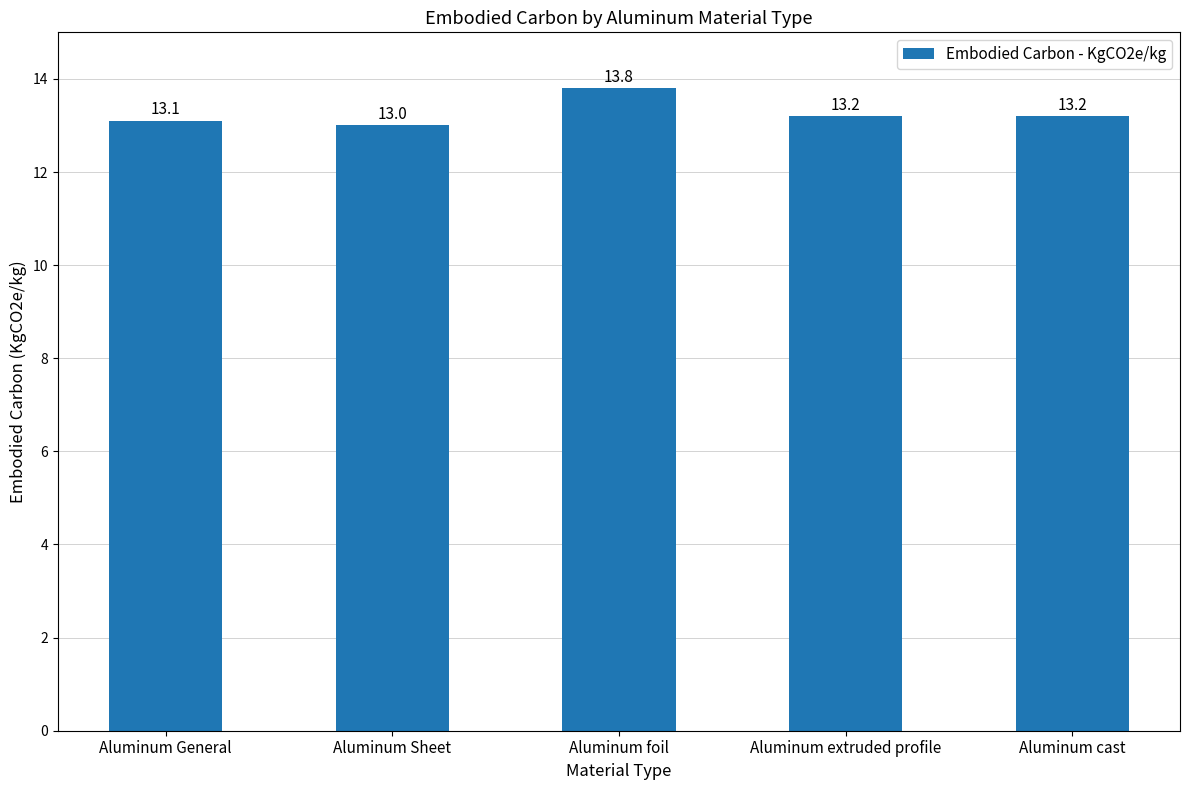

Count the number of data series in this chart.

1